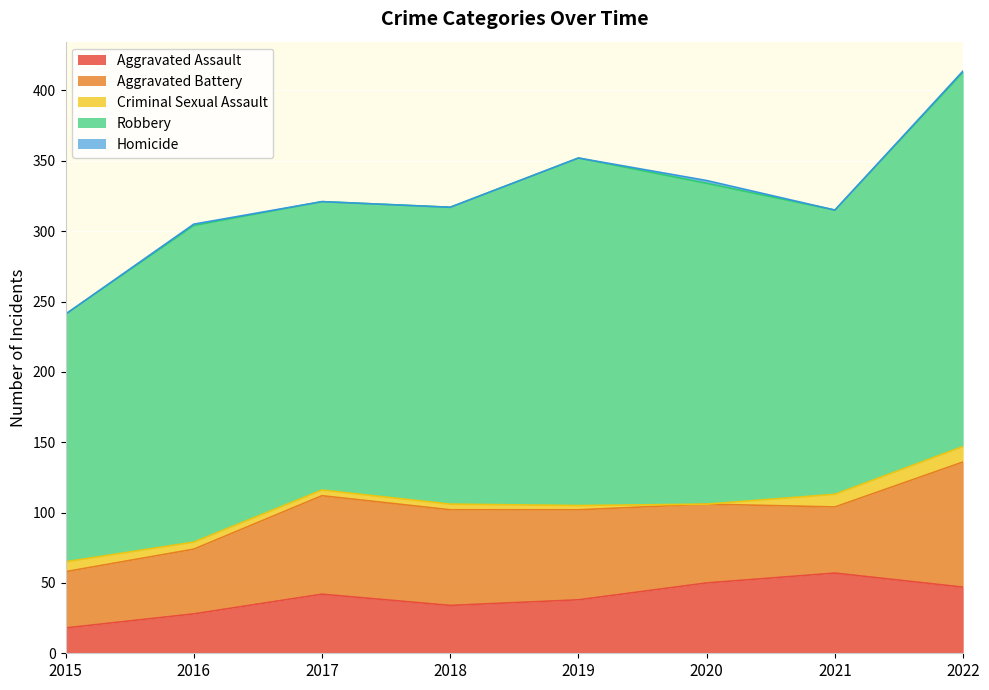

What are all the series names shown in the legend?

Aggravated Assault, Aggravated Battery, Criminal Sexual Assault, Robbery, Homicide